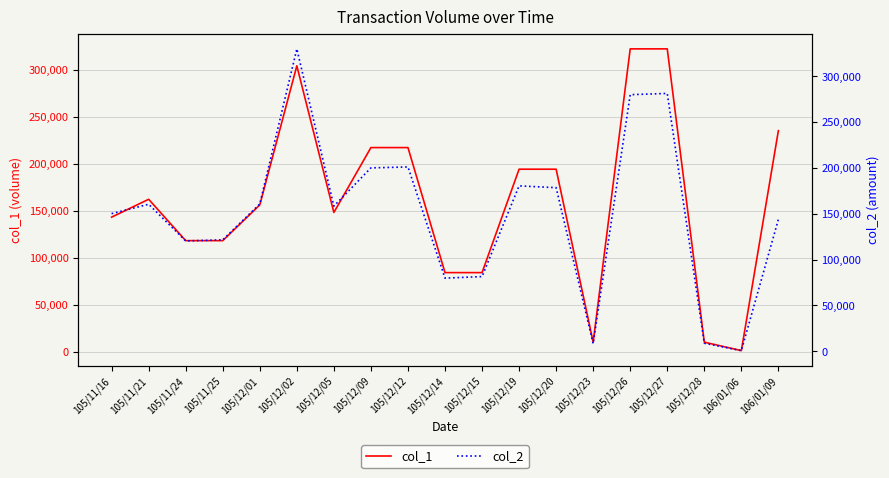

The value of col_2 at 105/12/14 is 79800. True or false?

True